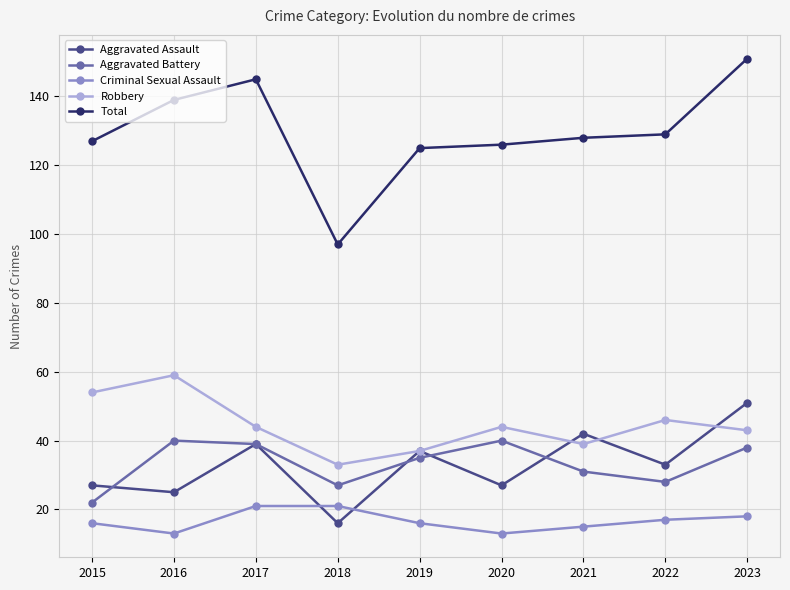

What are all the series names shown in the legend?

Aggravated Assault, Aggravated Battery, Criminal Sexual Assault, Robbery, Total